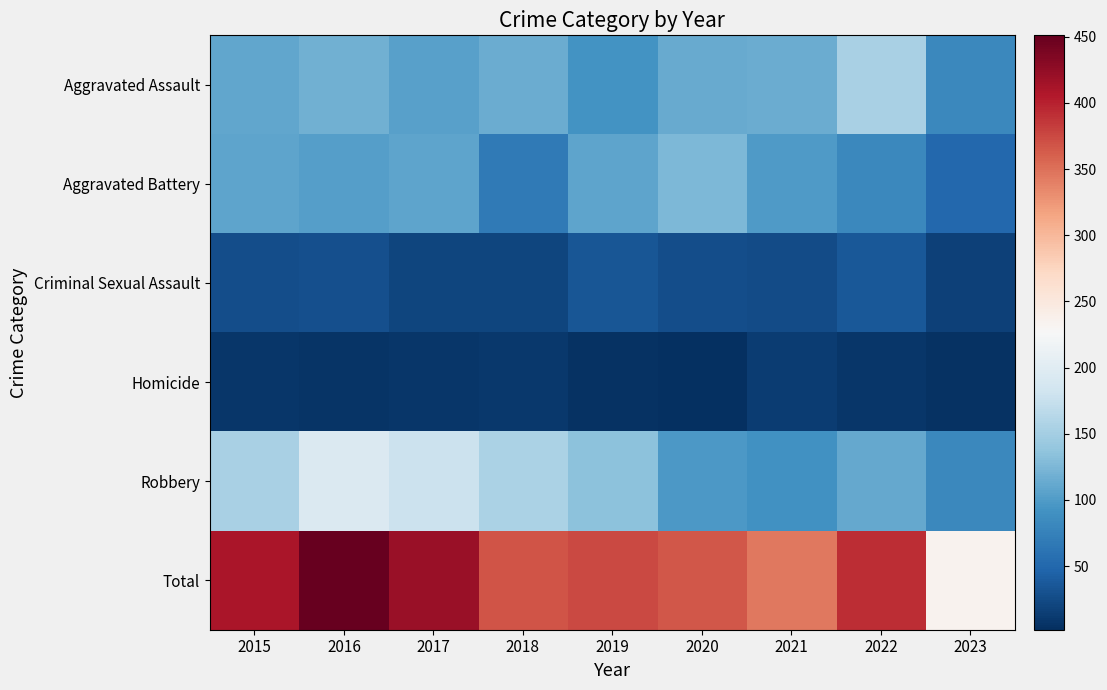

Count the number of data series in this chart.

6